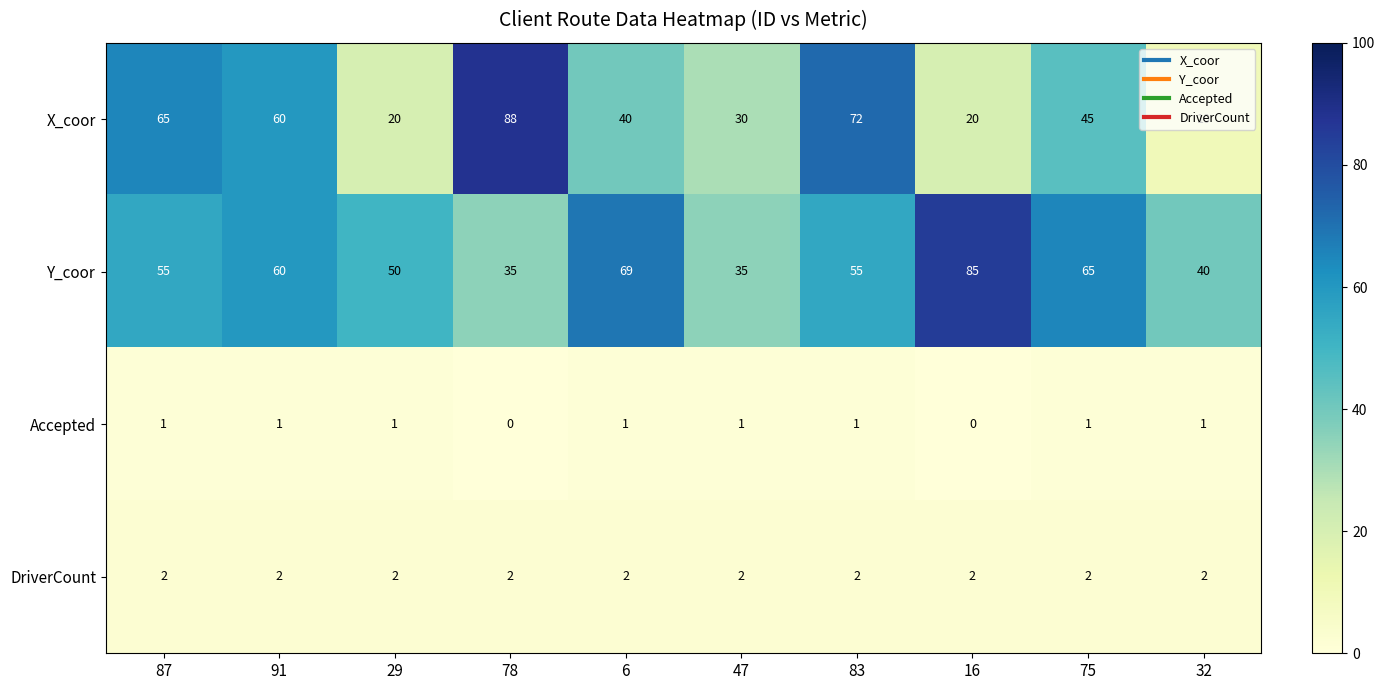

Which series has the largest total across all categories?

Y_coor